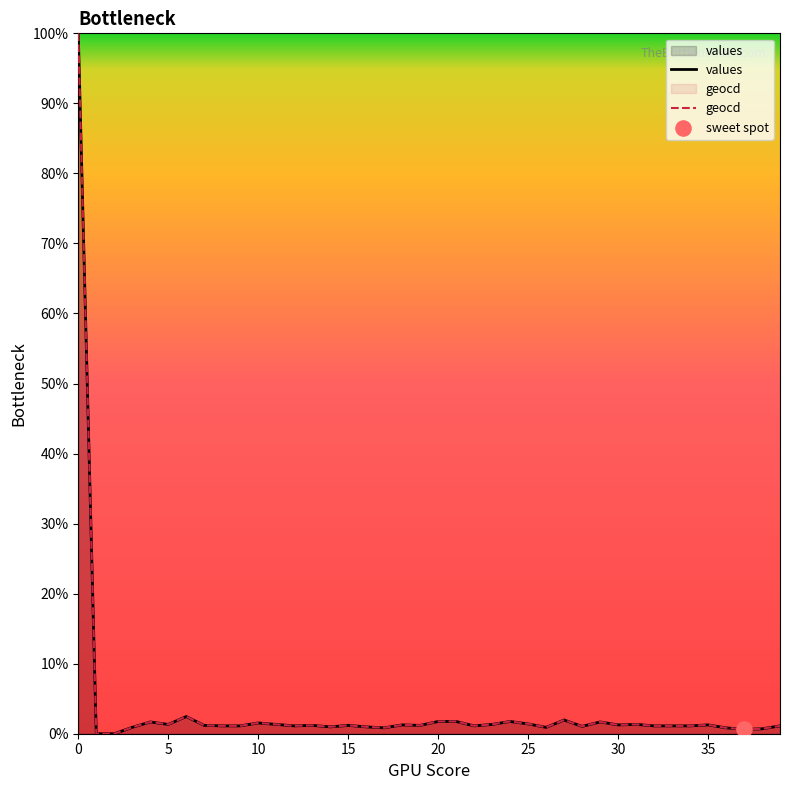

Which series reaches the minimum Y coordinate?

values